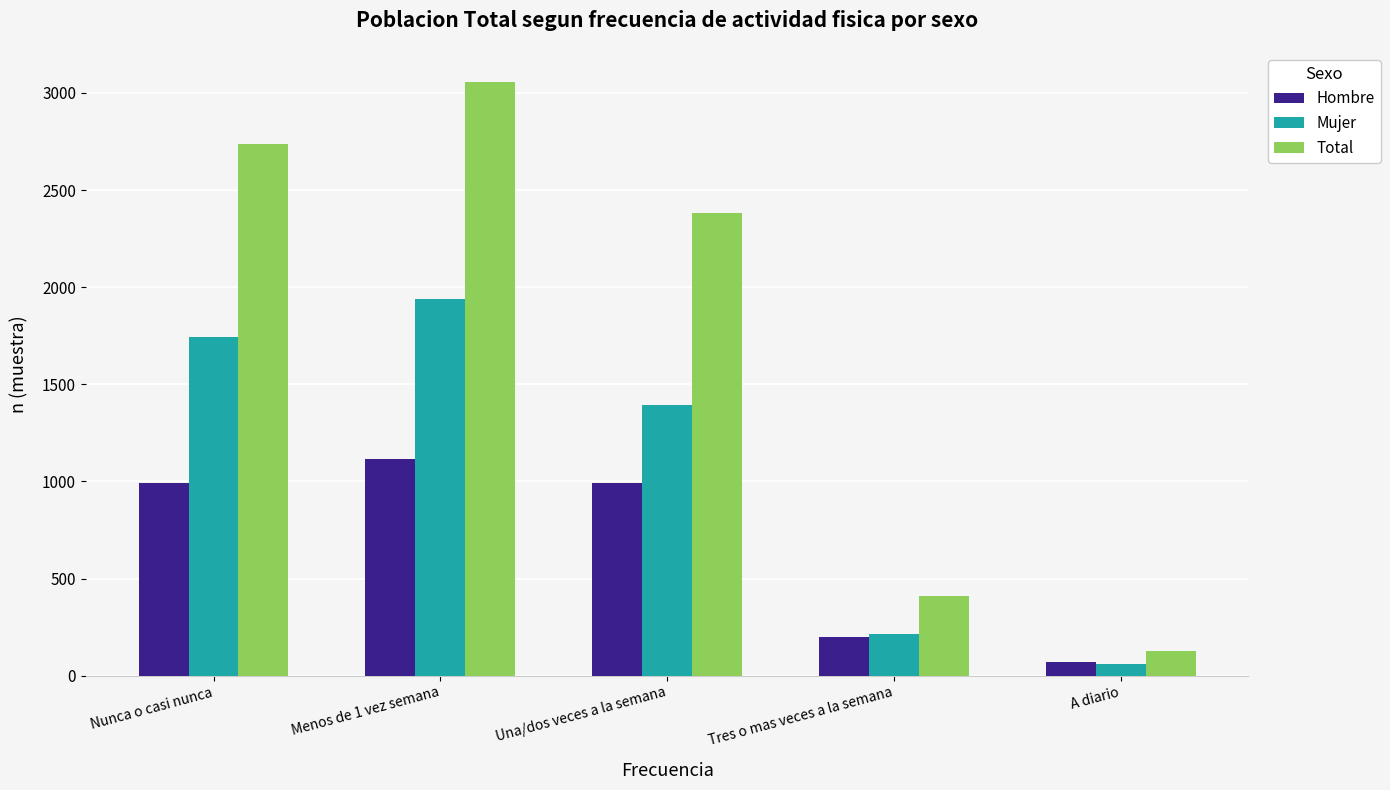

True or false: Total has a value of 1716 at Nunca o casi nunca.

False